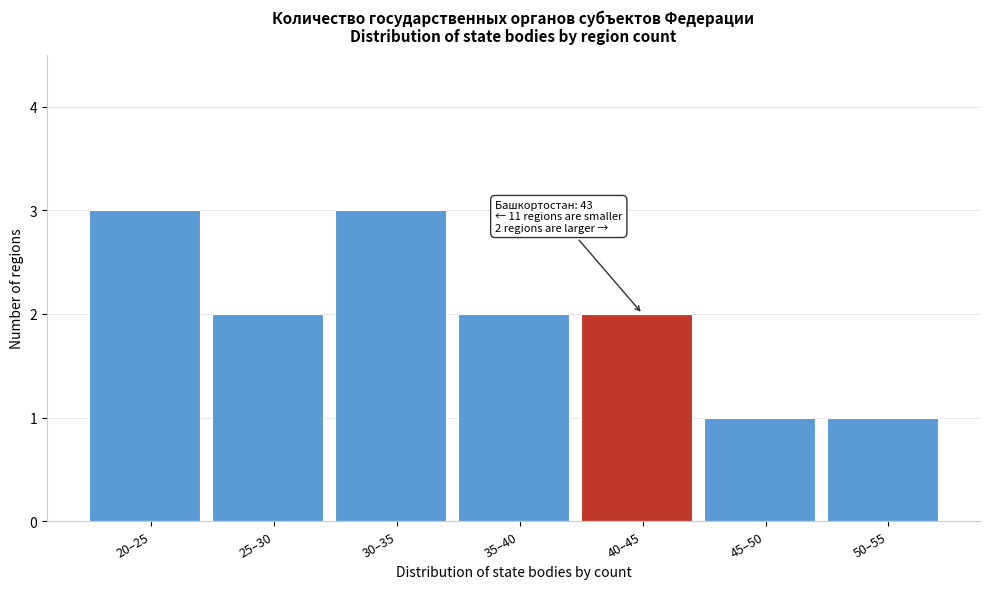

Reading left to right, extract all data points from this chart.

3	2	3	2	2	1	1